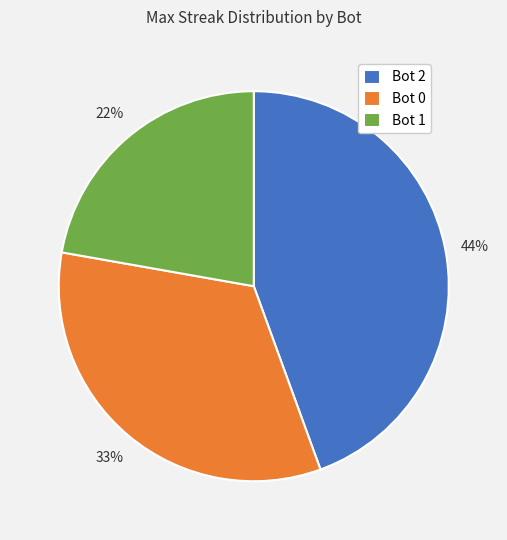

What is the ratio of the value at Bot 1 to the value at Bot 2?

0.5